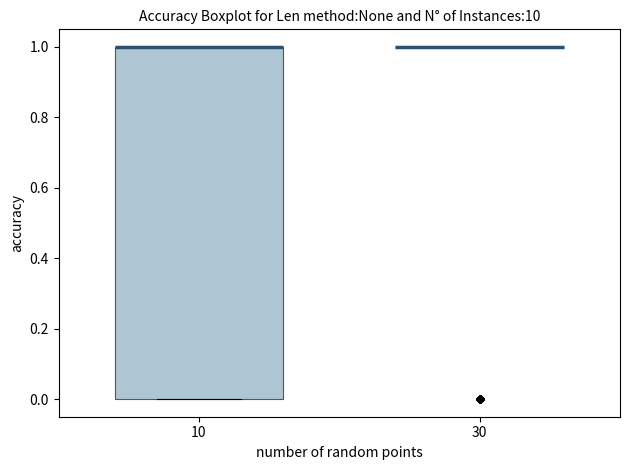

Reading left to right, read every box against the y-axis: the position of its median line, the range the box covers, and the ends of its whiskers. The values are not printed on the chart, so give them approximately, as read against the axis.

10: median 1 (drawn on the box's upper edge), box 0 to 1, whiskers 0 to 1
30: box collapsed to a line at 1, whiskers 1 to 1